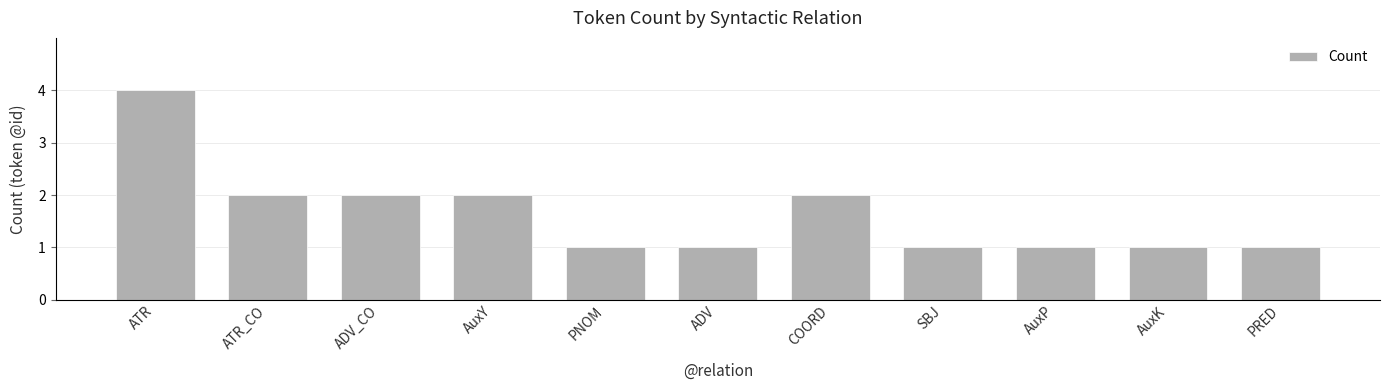

What is the difference between the maximum and second lowest values?

3